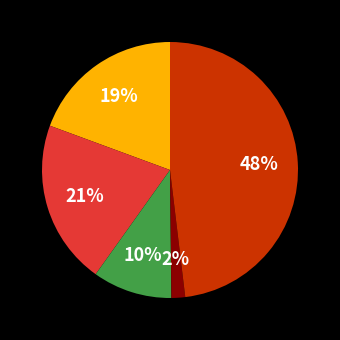

Is there a majority slice in this chart?

No